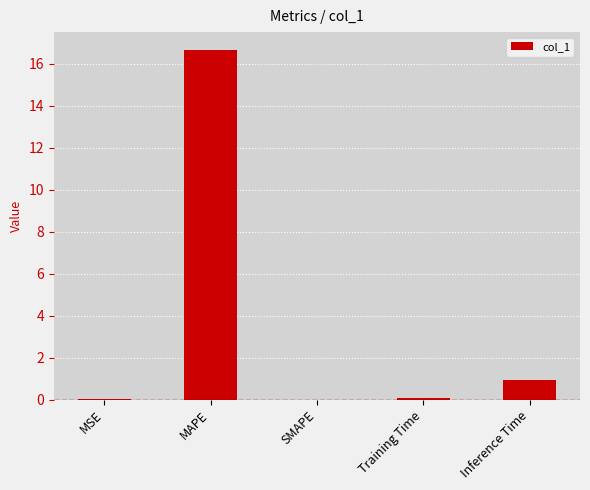

What is the sum of the values at Inference Time and SMAPE?

0.9